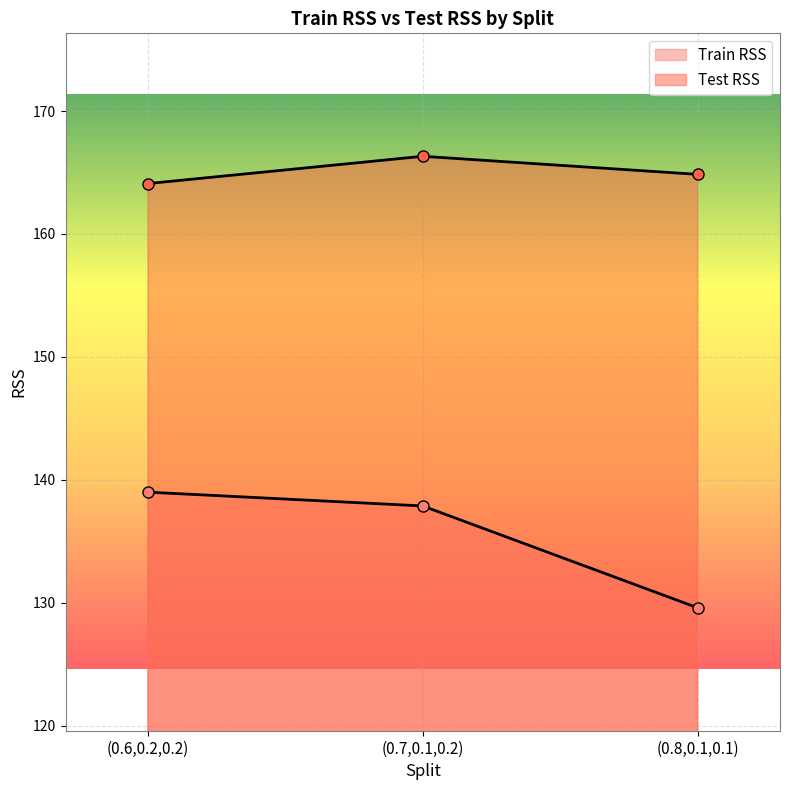

Count the number of categories in the chart.

3